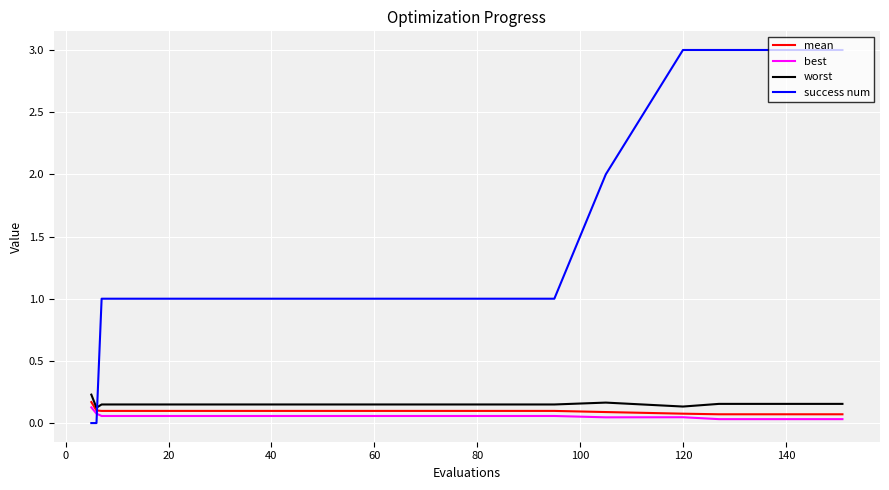

True or false: best and success num intersect in this chart.

True